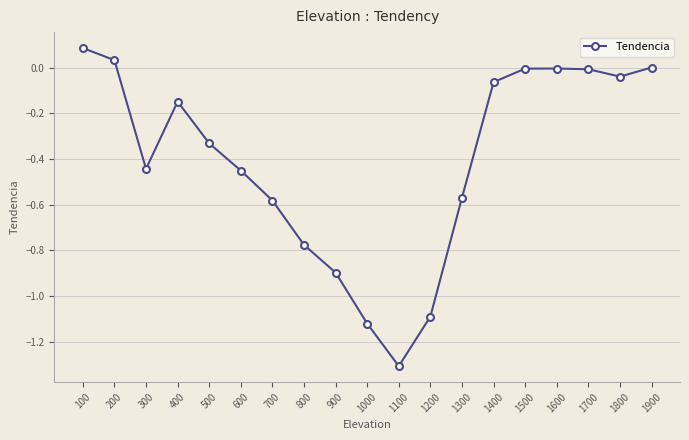

At which category does the chart reach its minimum across all series?

1100